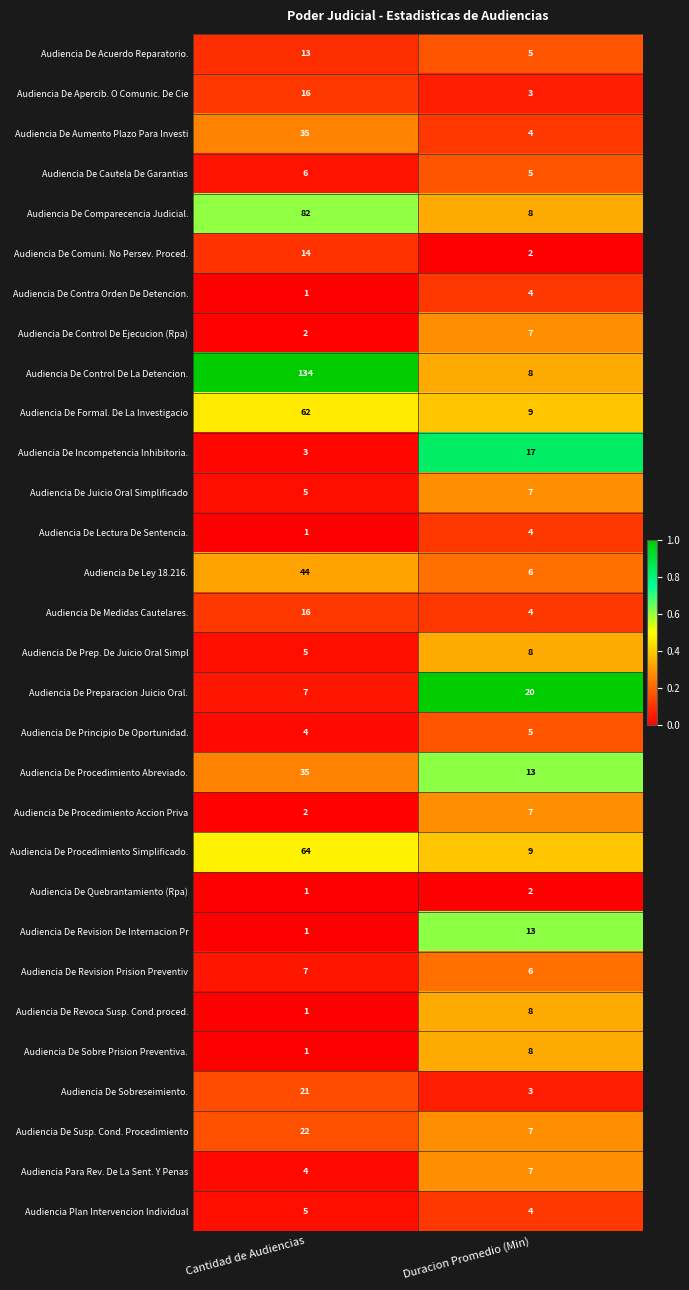

Which category has the highest value across all series?

Cantidad de Audiencias